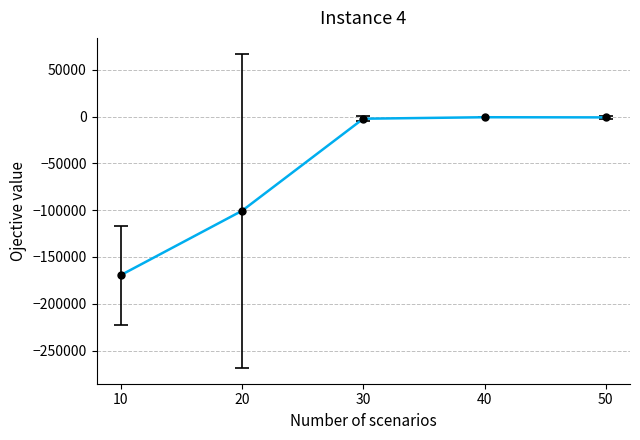

What is the value of the 3rd point from the left?

-2330.4